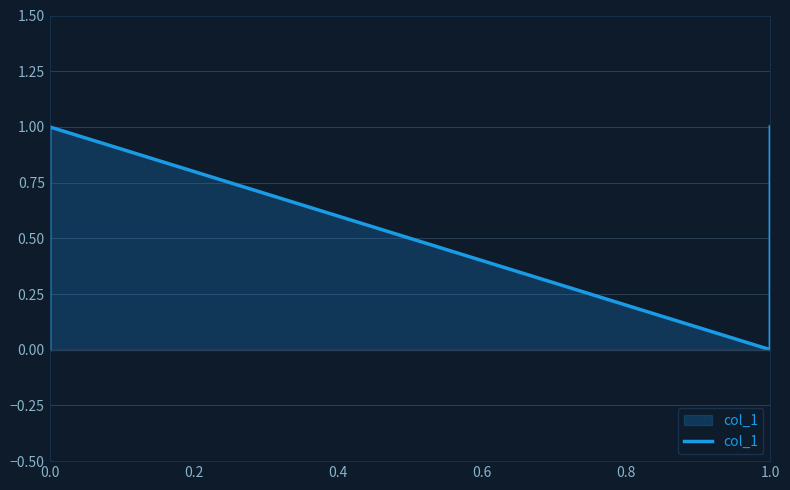

What is the difference between the maximum and second lowest values?

1